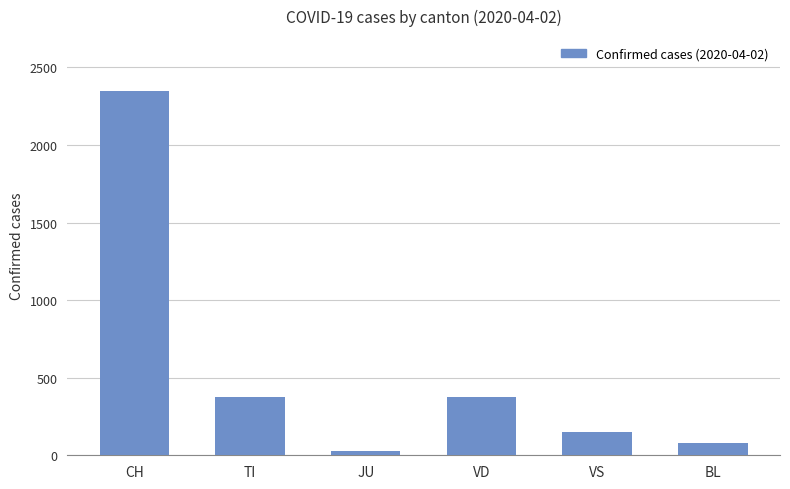

Reading right to left, list all the values displayed in this chart.

BL=81	VS=147	VD=374	JU=29	TI=374	CH=2349